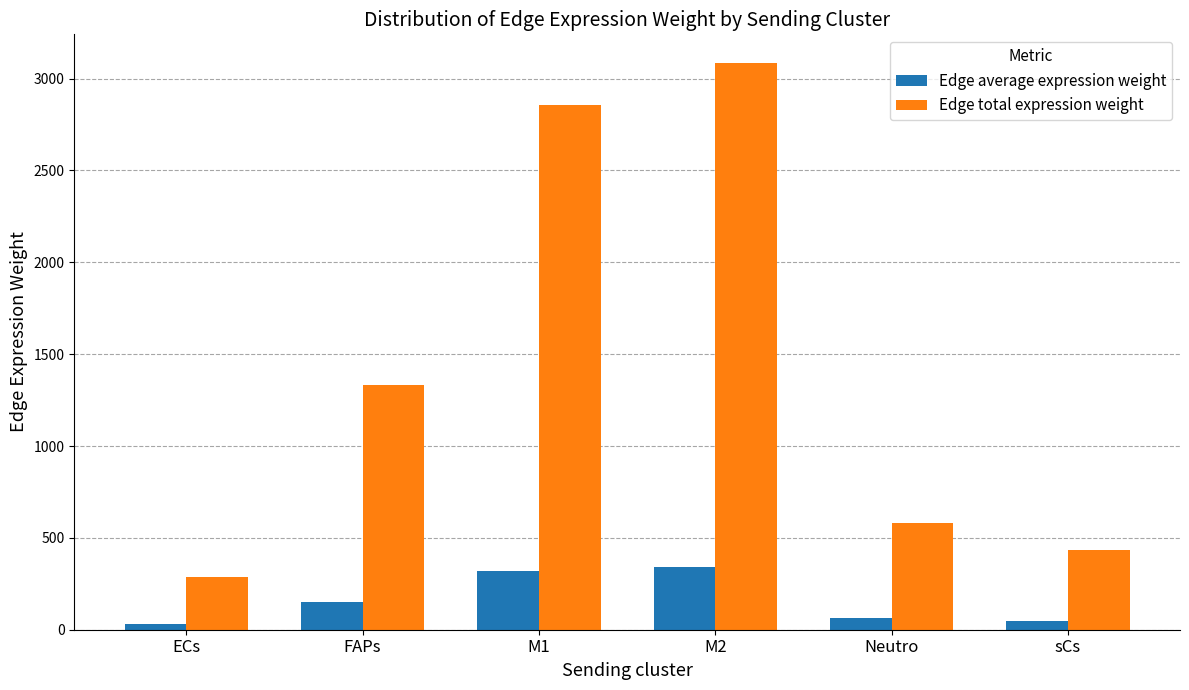

Reading left to right, what are all the values shown in this chart?

Edge average expression weight: ECs=31.9	FAPs=148.2	M1=317.4	M2=343.0	Neutro=64.3	sCs=48.0
Edge total expression weight: ECs=286.9	FAPs=1334.1	M1=2856.2	M2=3086.8	Neutro=578.5	sCs=431.6